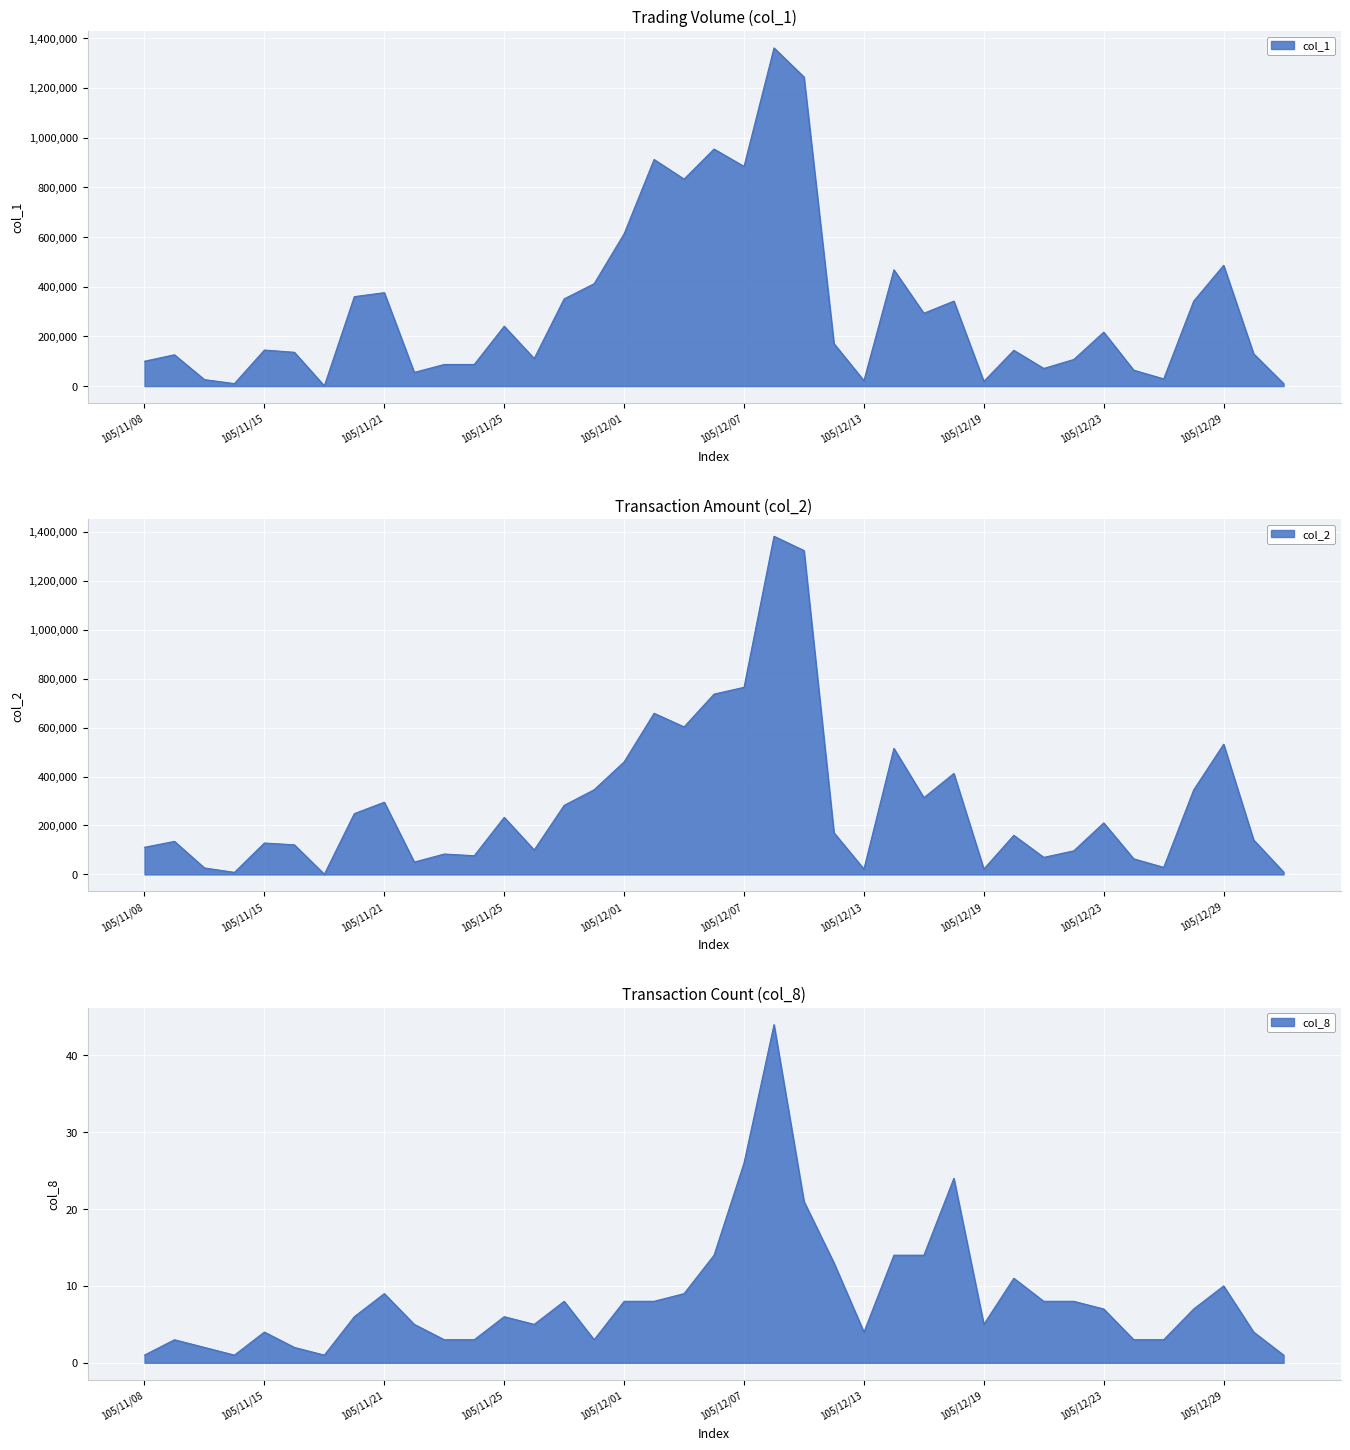

What is the sum of the col_1 values at 105/12/09 and 105/12/19?

1263000